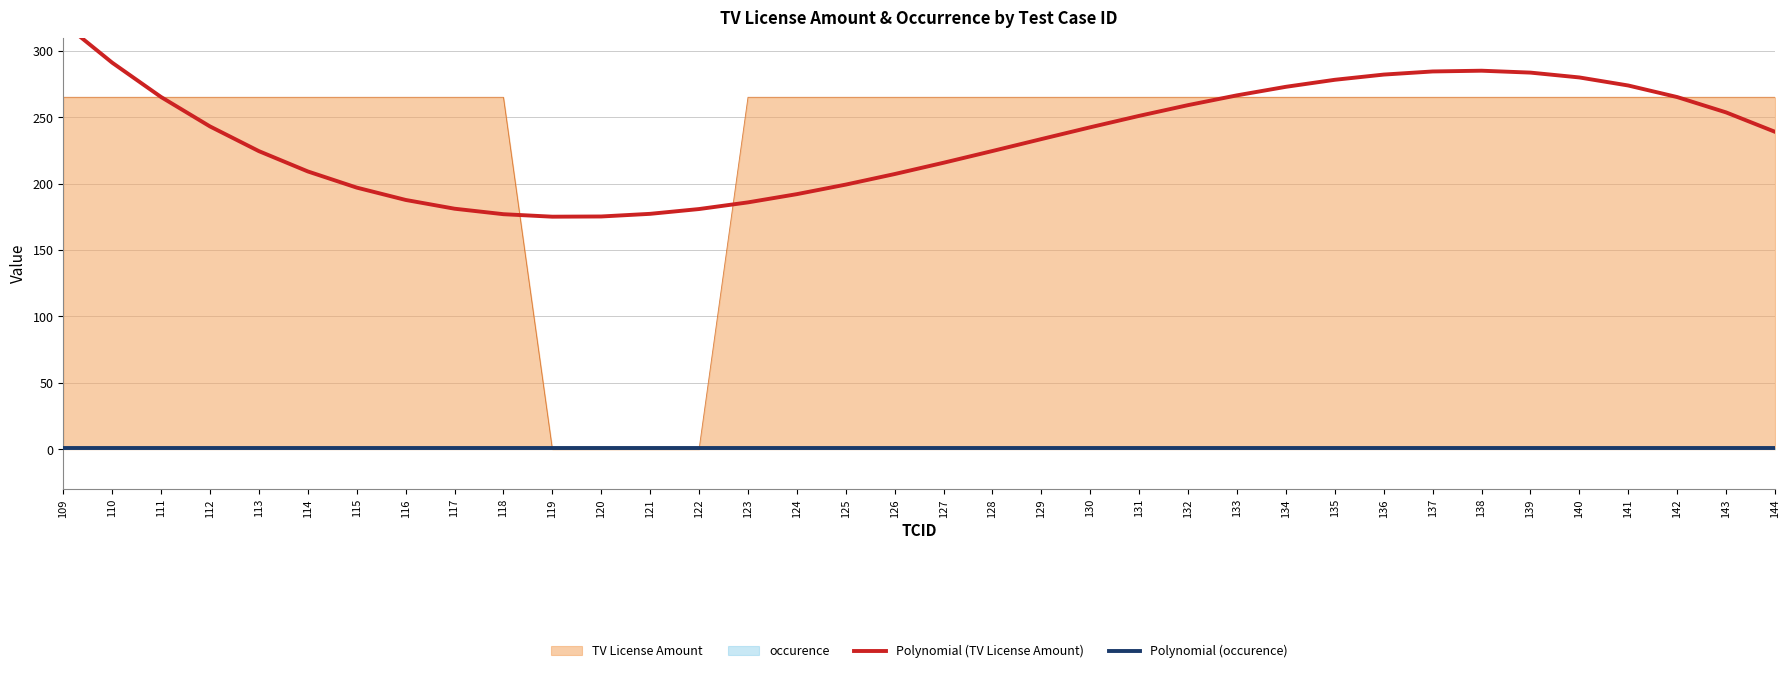

The TV License Amount series shows 0.0 at 120. True or false?

True